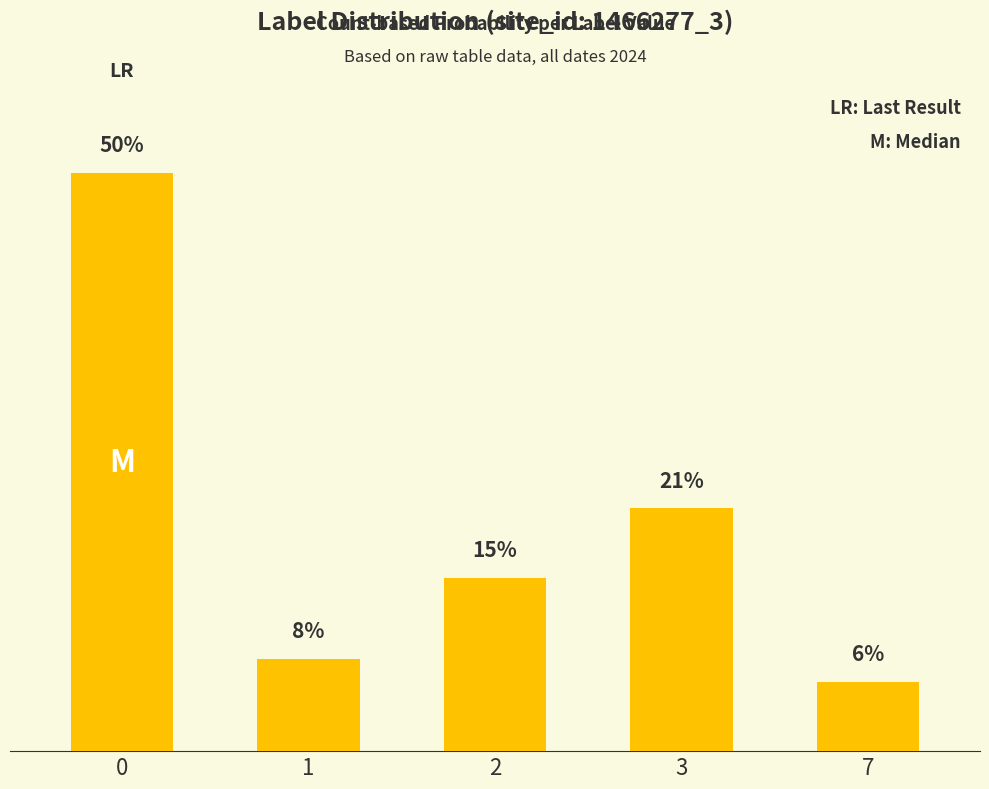

Rank the categories by value from highest to lowest.

0, 3, 2, 1, 7